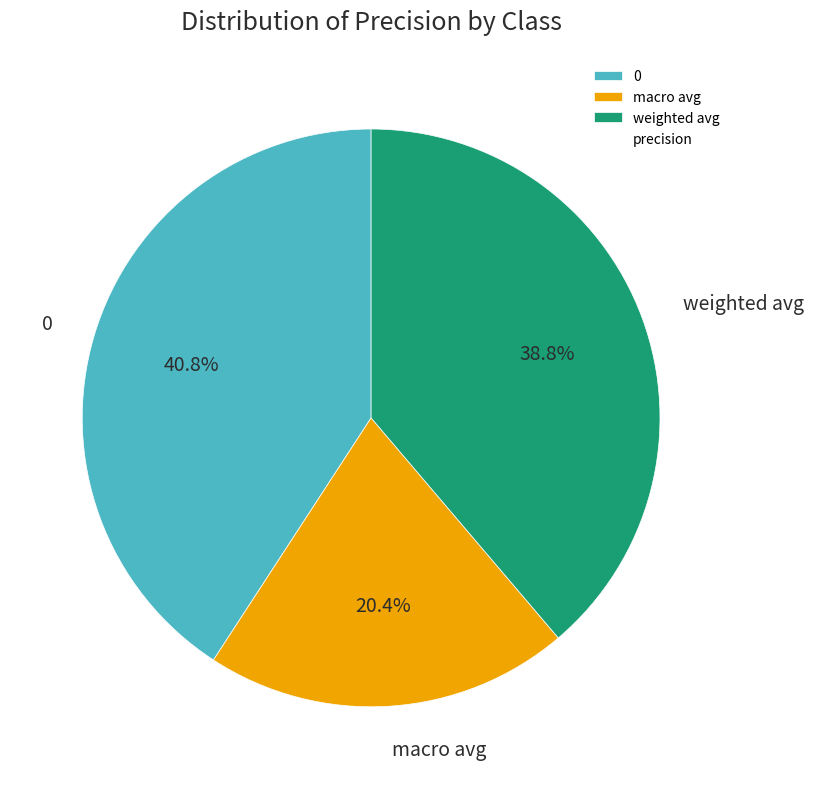

How many segments does this pie chart have?

3